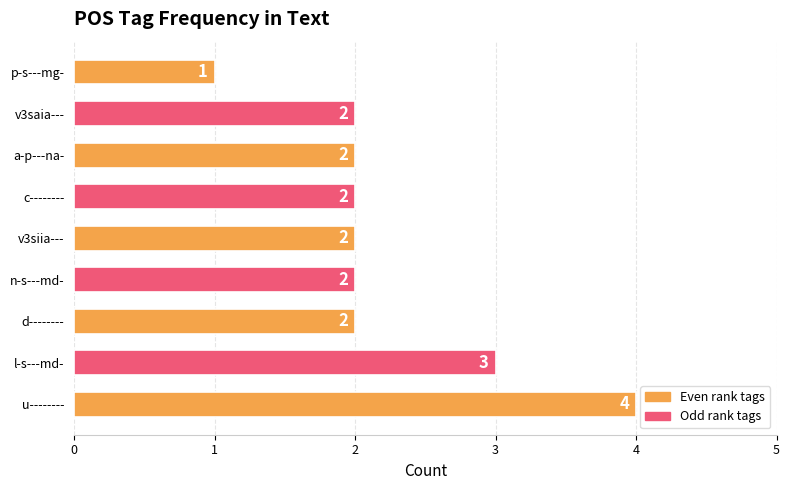

What is the ratio of the value at v3saia--- to the value at p-s---mg-?

2.0